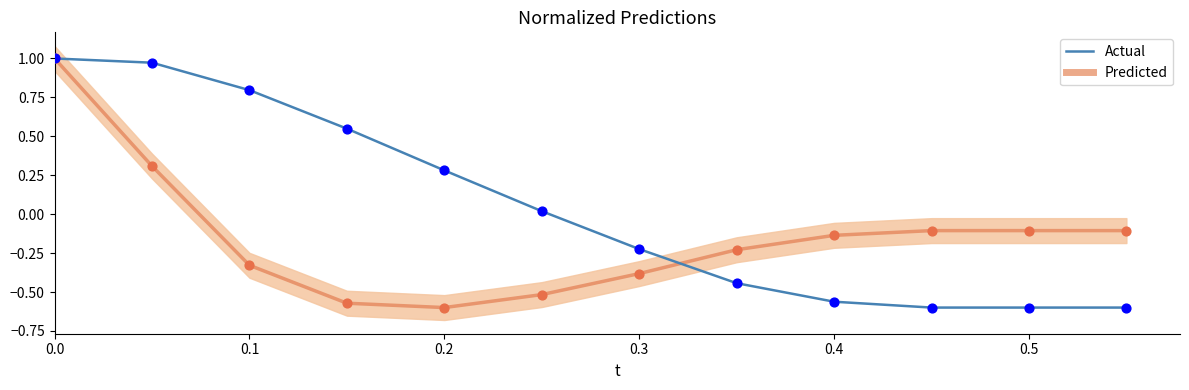

At how many categories does at least one series exceed 0?

6